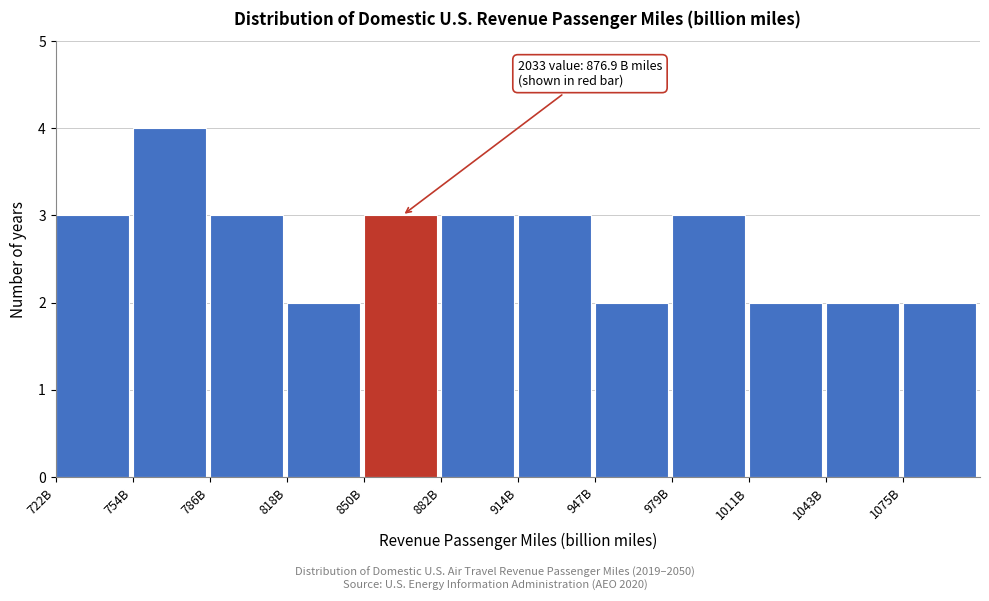

Reading right to left, transcribe all the data shown in this chart.

1075B=2	1043B=2	1011B=2	979B=3	947B=2	914B=3	882B=3	850B=3	818B=2	786B=3	754B=4	722B=3